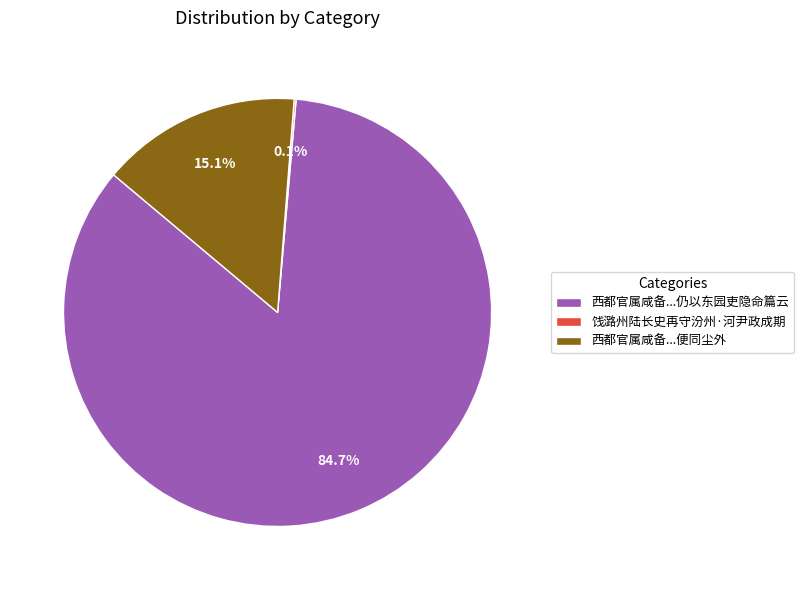

To the nearest percent, what is the average slice percentage?

33%